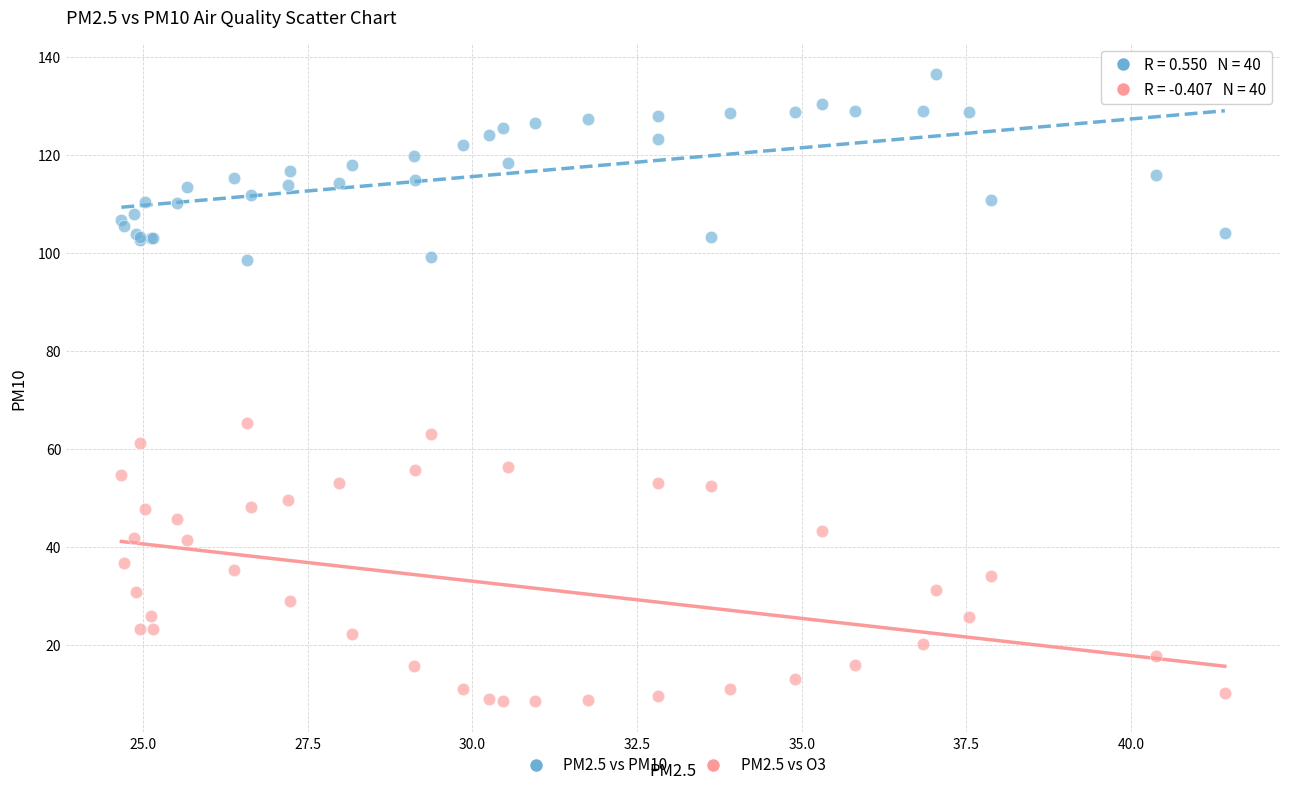

Which series contains the highest Y value?

PM2.5 vs PM10